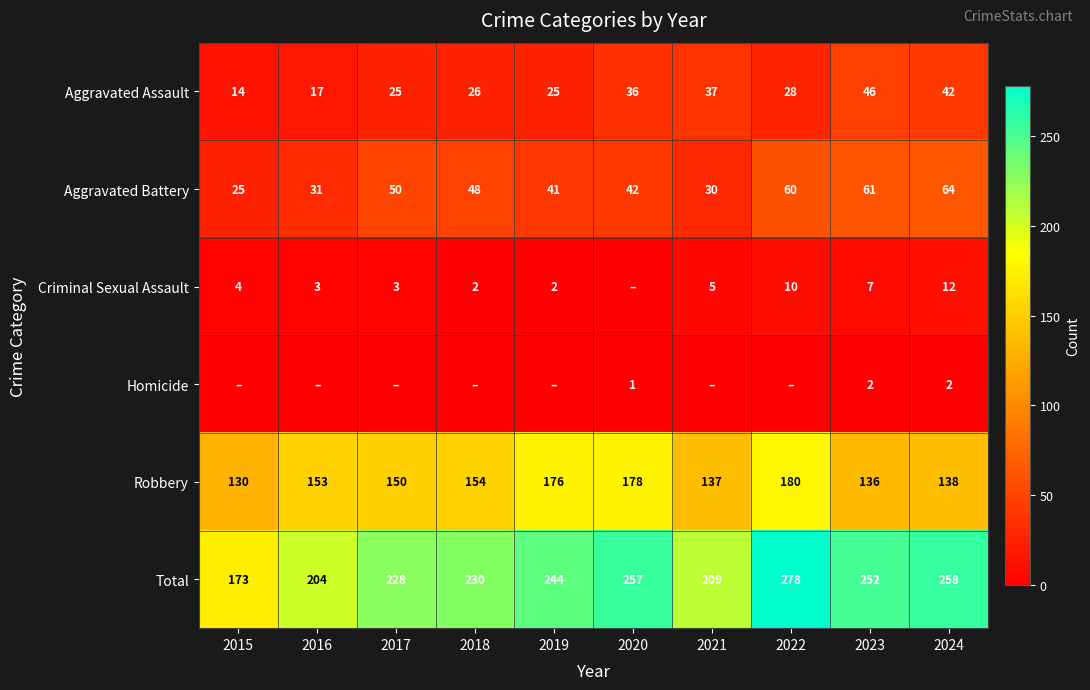

At which label does Aggravated Assault reach its peak?

2023